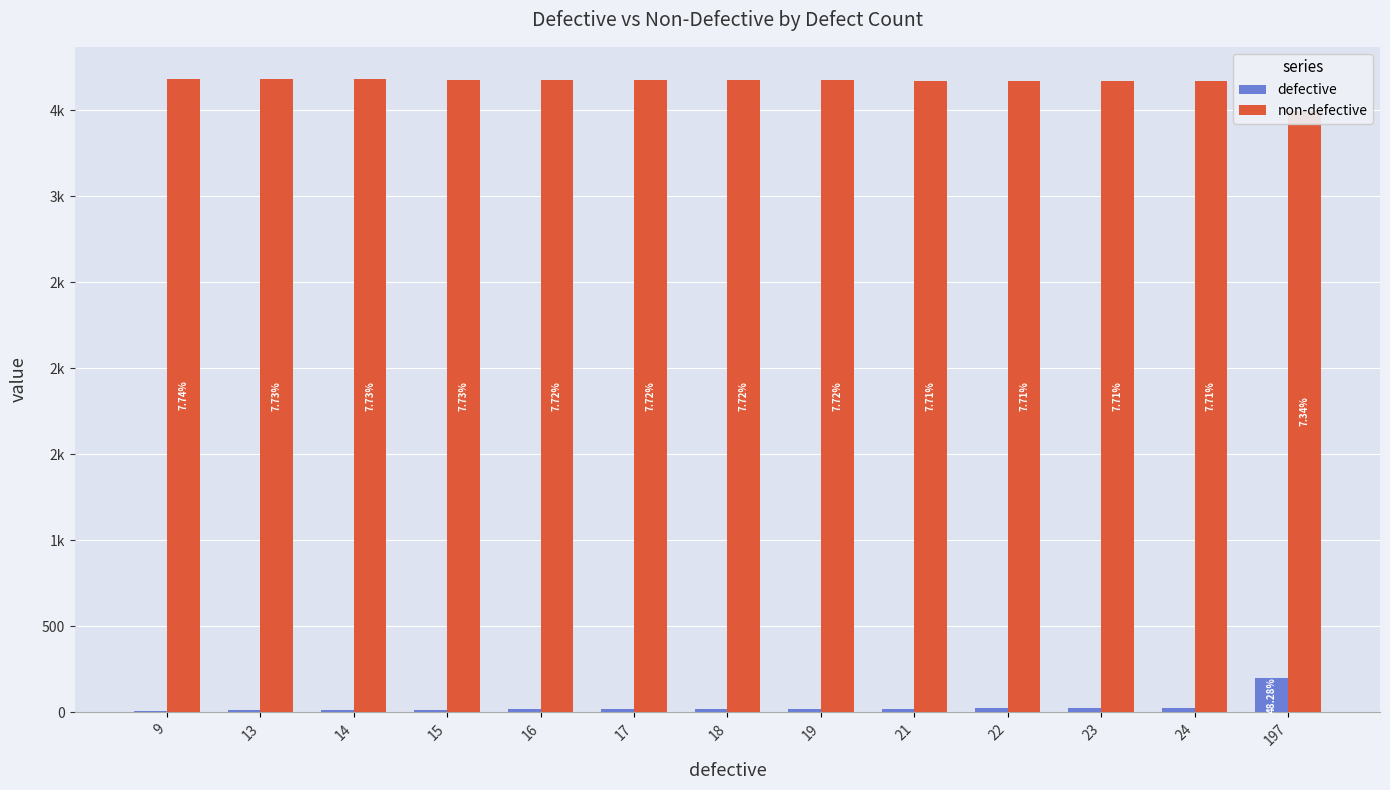

How many distinct data groups are displayed?

2